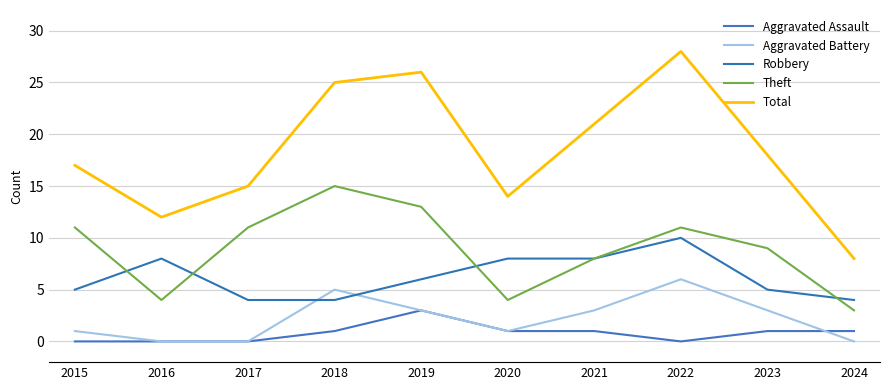

What is the total value across all series at 2022?

55